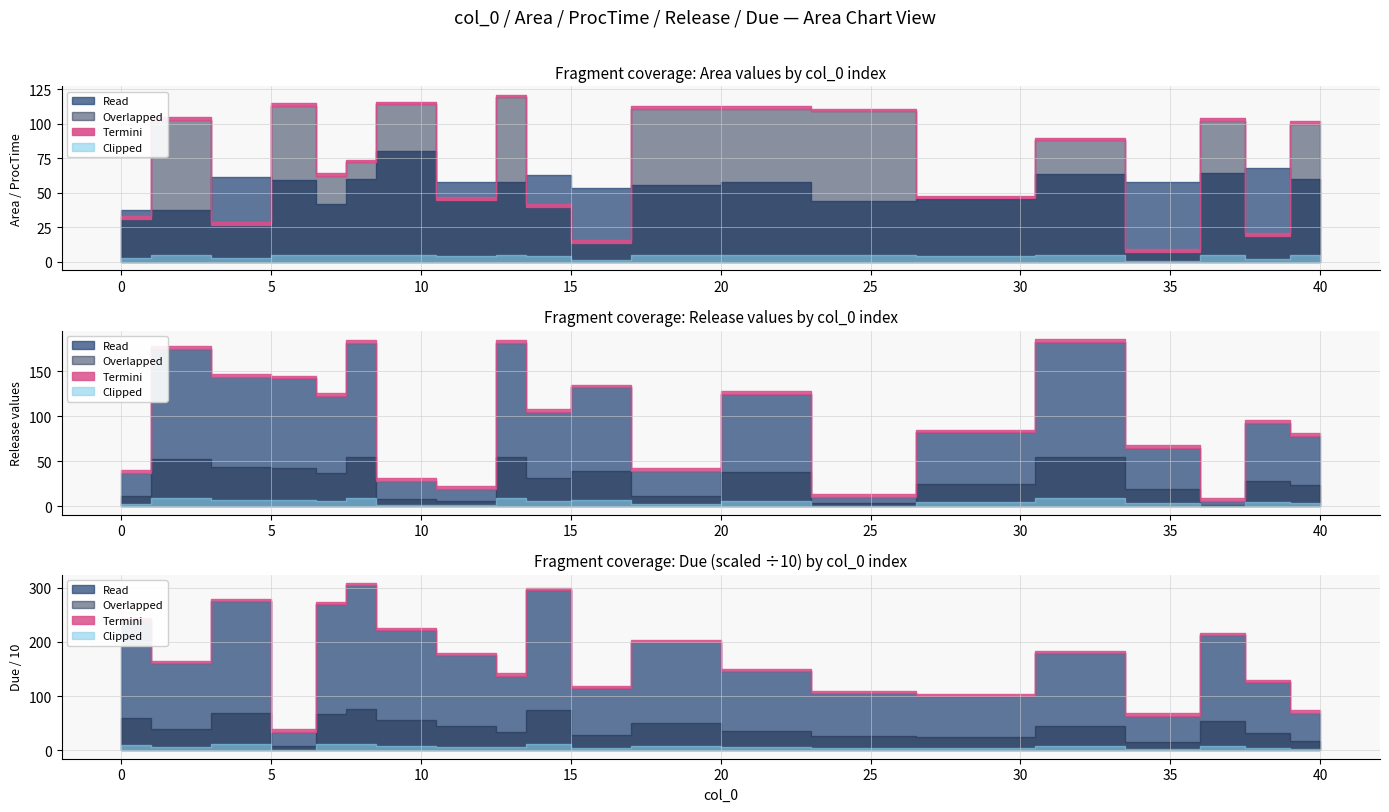

At how many categories does at least one series exceed 235?

5